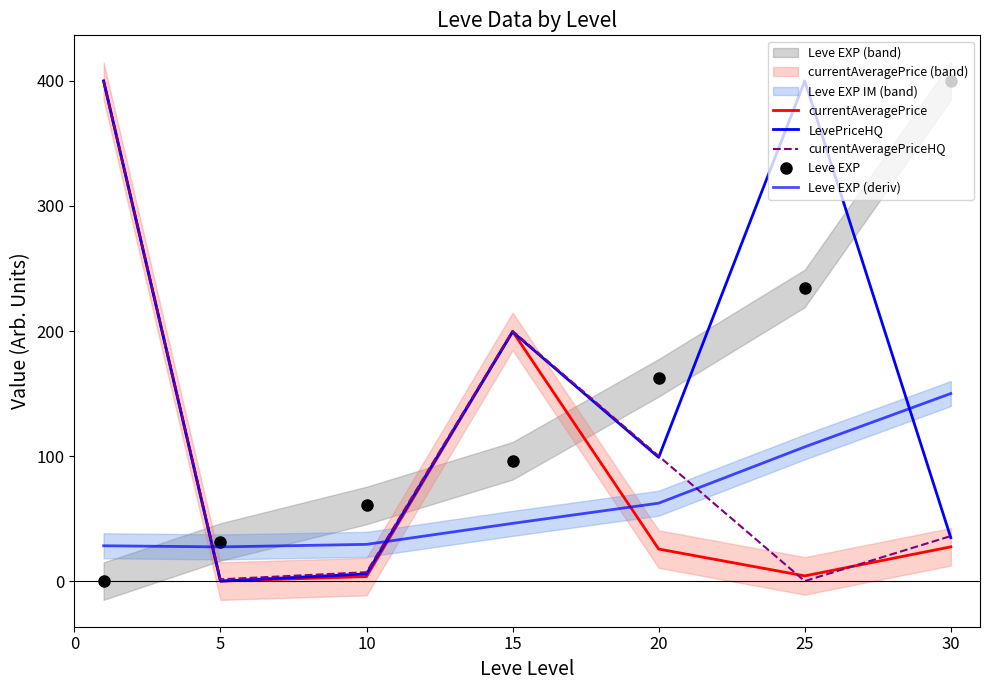

What is the spread (max minus min) of values at 30?

372.6